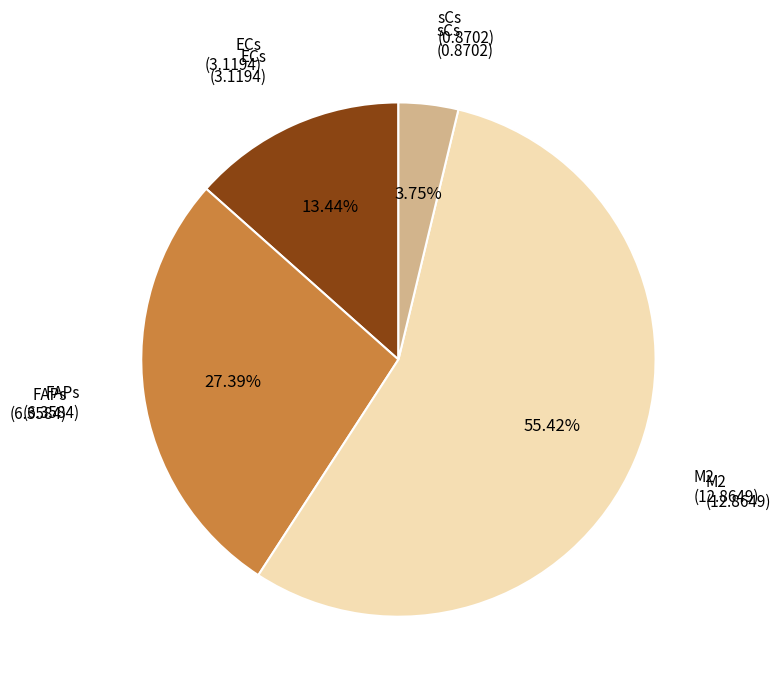

Does any single category account for the majority?

Yes